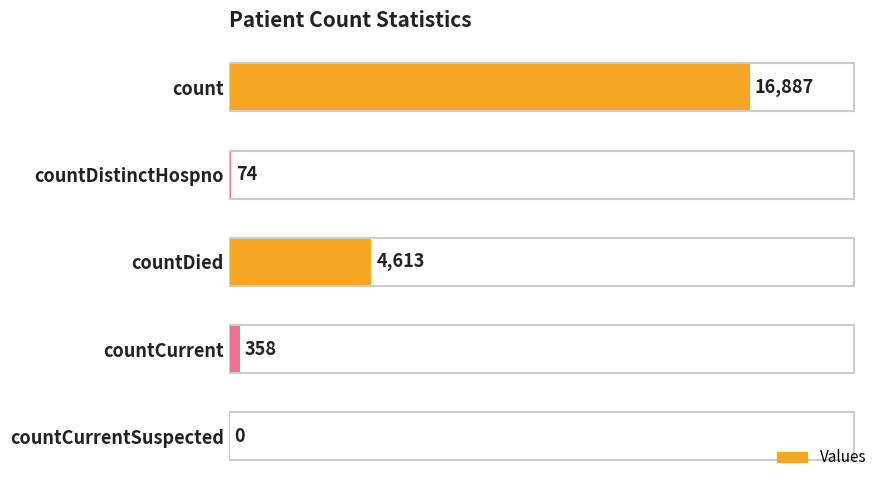

Approximately how many times larger is the value at countDied compared to count?

0.3